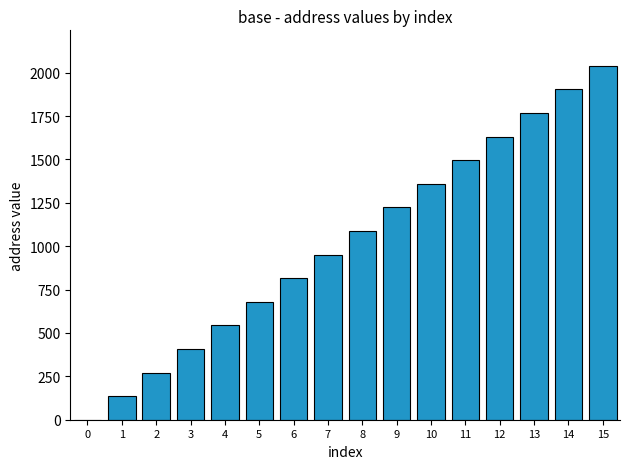

True or false: the data shows 1422 at 15.

False